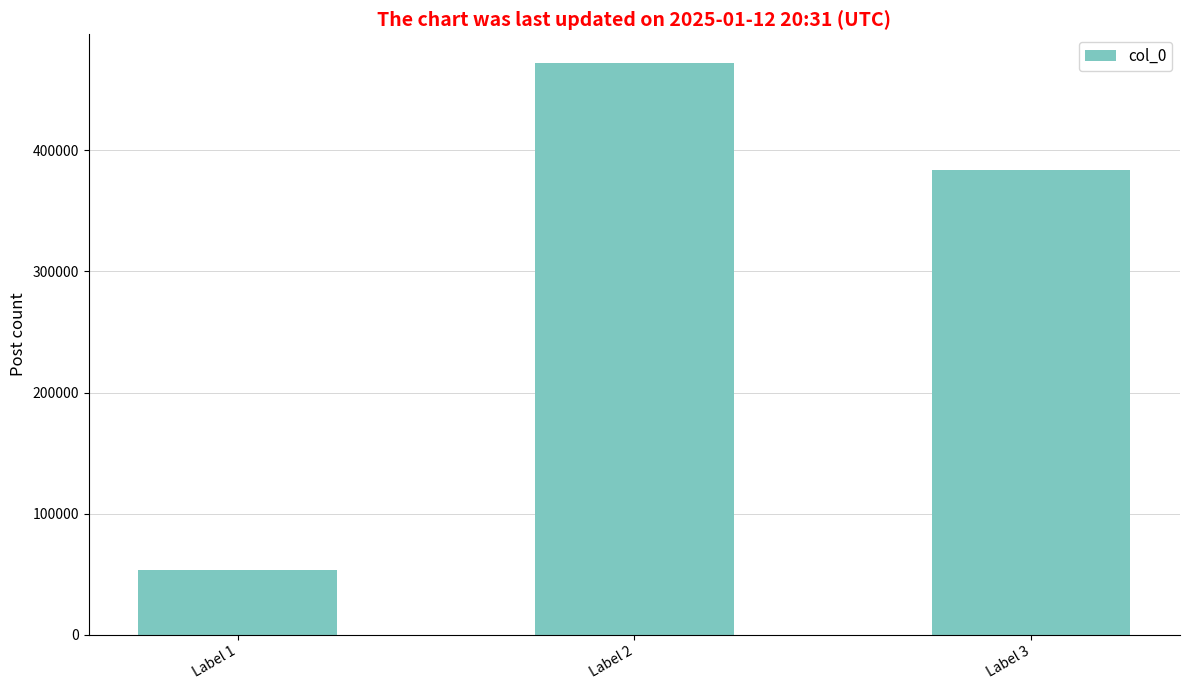

Reading right to left, what are all the values shown in this chart?

383232	471993	53429